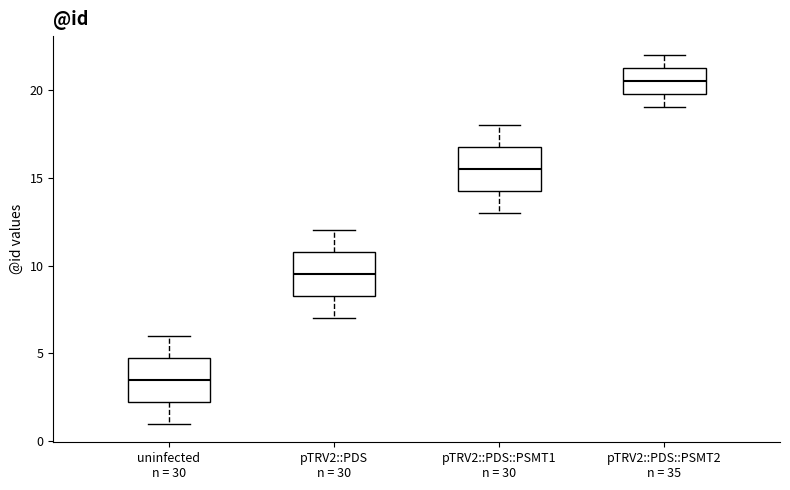

Reading left to right, read every box against the y-axis: the position of its median line, the range the box covers, and the ends of its whiskers. The values are not printed on the chart, so give them approximately, as read against the axis.

uninfected n = 30: median 3.5, box 2.5 to 5.0, whiskers 1.0 to 6.0
pTRV2::PDS n = 30: median 9.5, box 8.5 to 11.0, whiskers 7.0 to 12.0
pTRV2::PDS::PSMT1 n = 30: median 15.5, box 14.5 to 17.0, whiskers 13.0 to 18.0
pTRV2::PDS::PSMT2 n = 35: median 20.5, box 20.0 to 21.5, whiskers 19.0 to 22.0